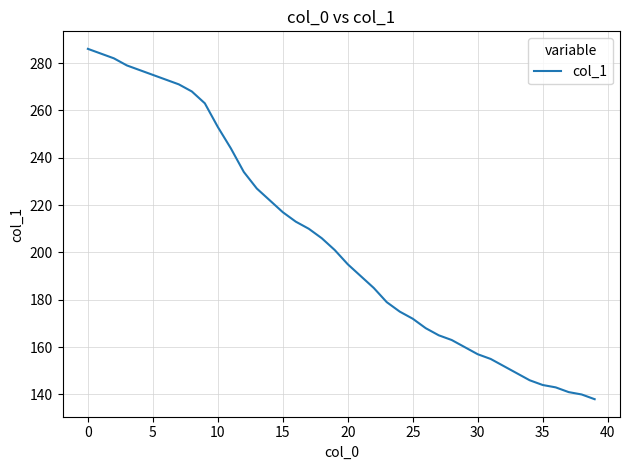

What is the maximum value shown in the chart?

286